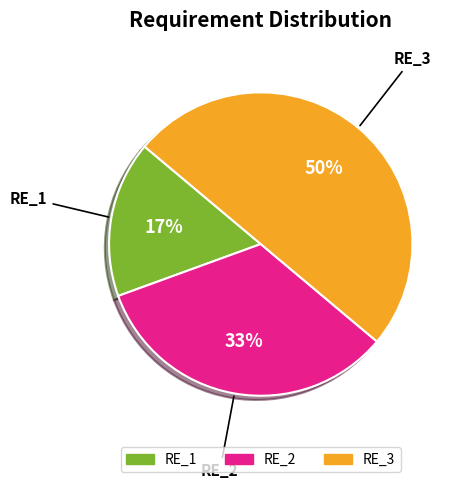

True or false: RE_3 accounts for 50% of the total.

True